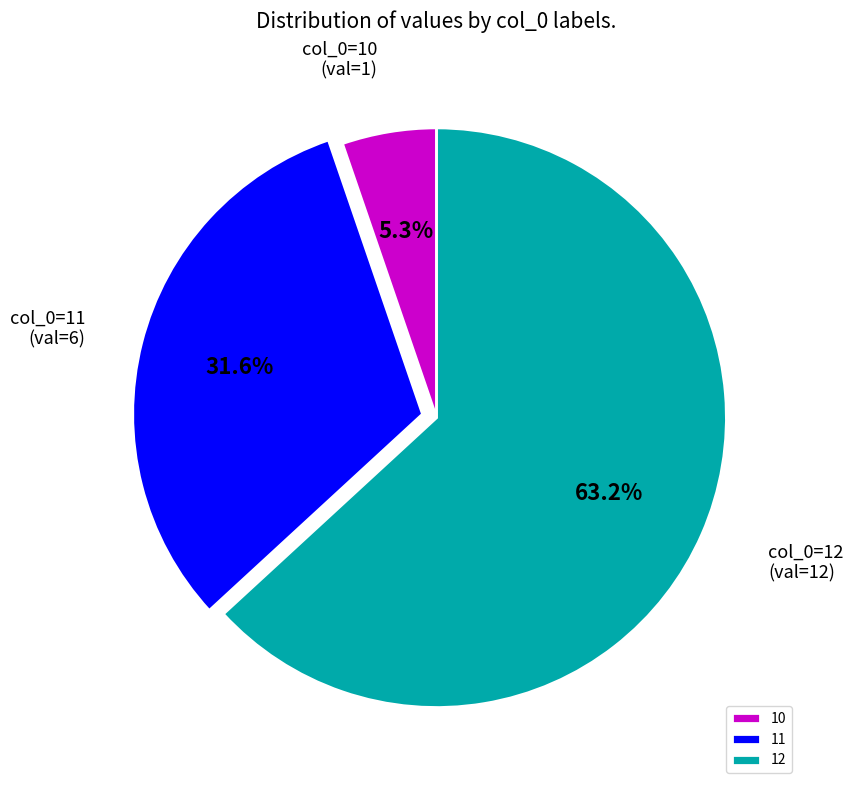

Which category has the smallest portion of the pie?

10